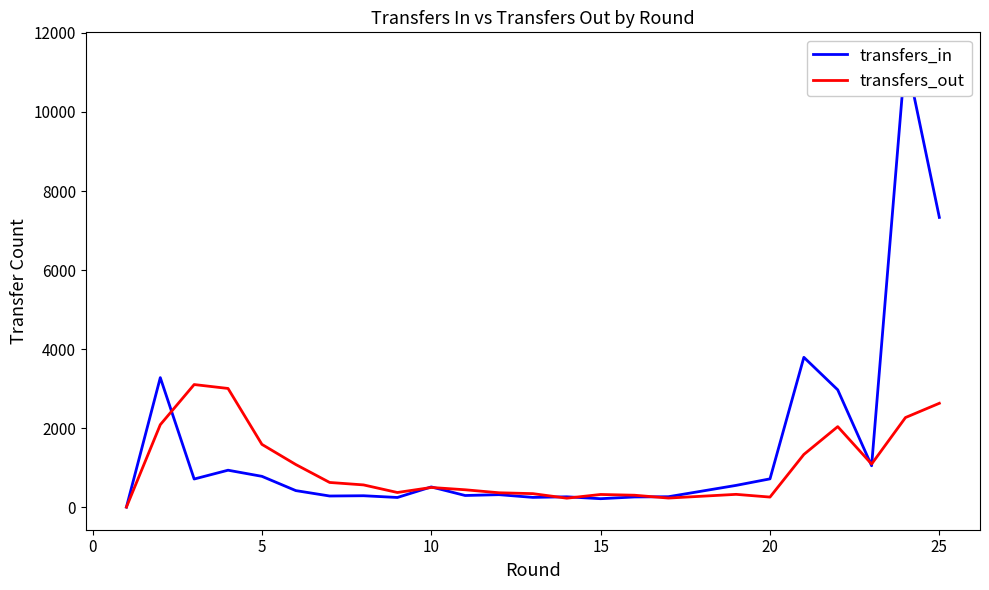

What is the maximum value for transfers_out?

3102